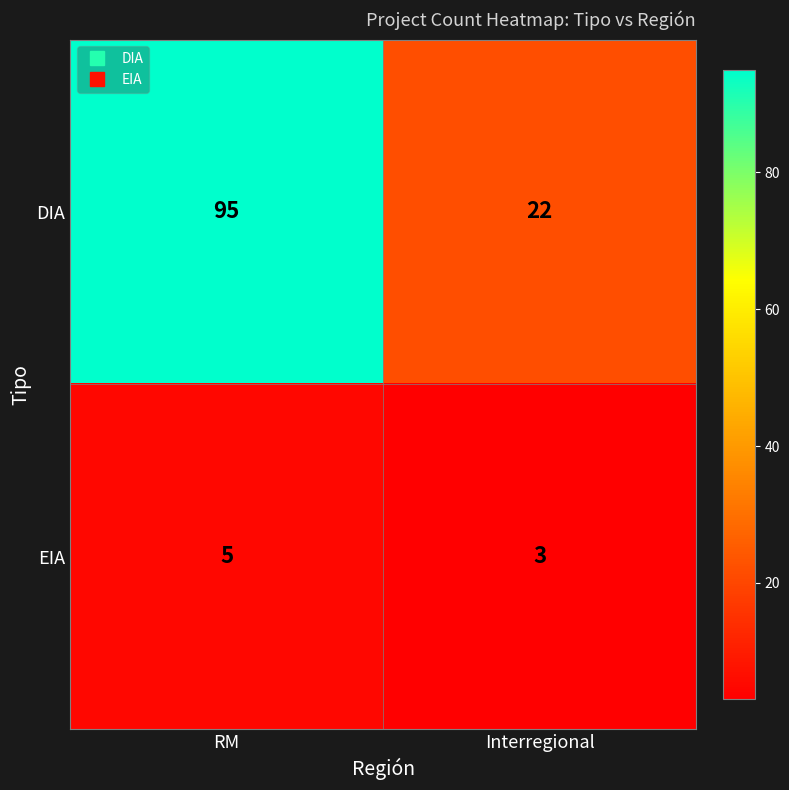

At which label is DIA closest to 58?

Interregional